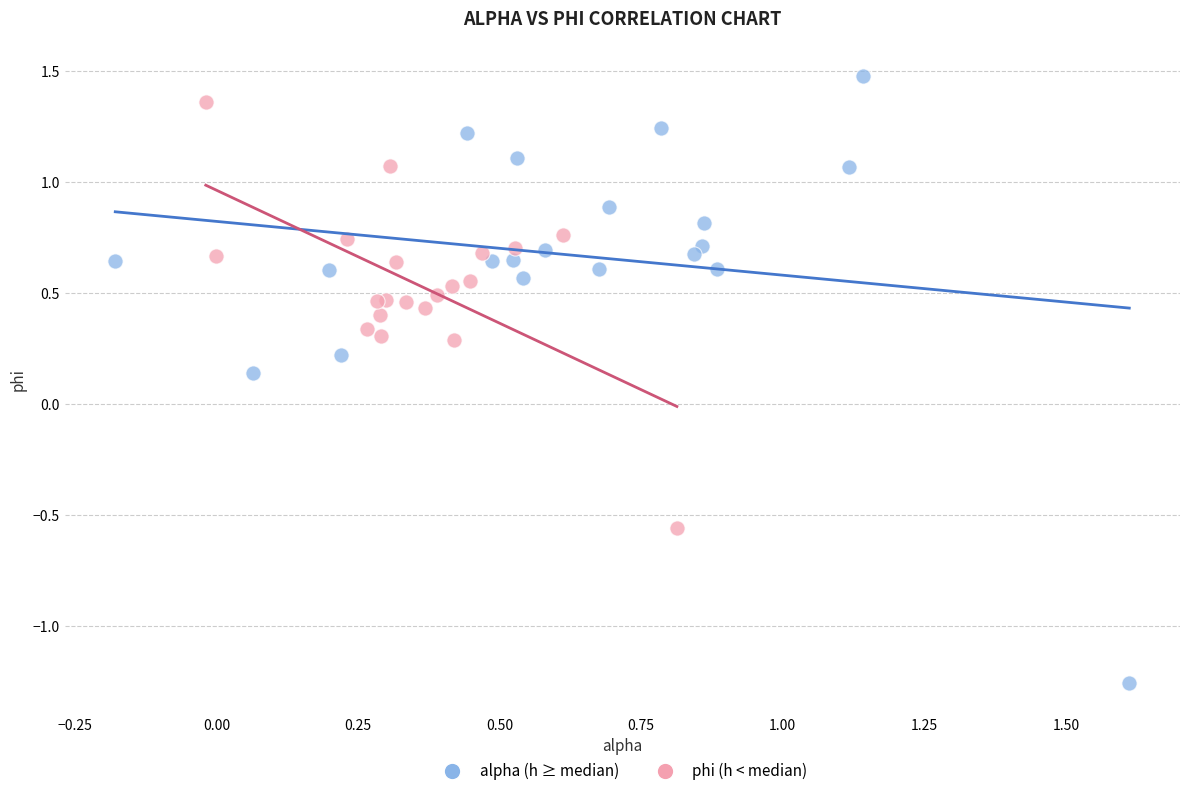

Which series reaches the maximum Y coordinate?

alpha (h ≥ median)